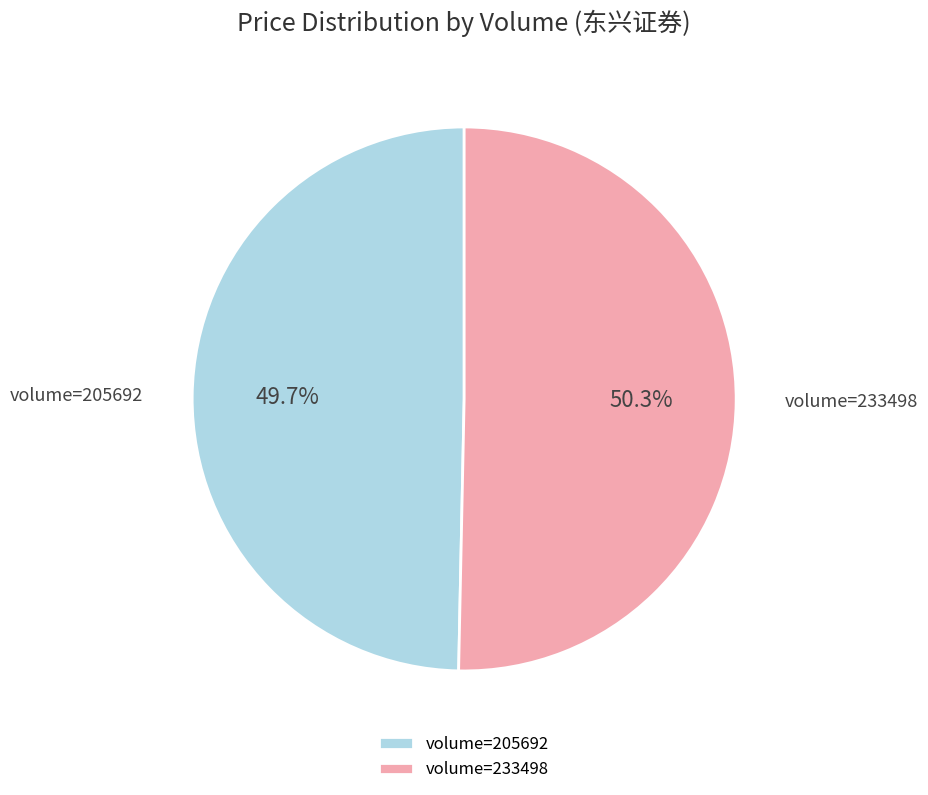

Which category has the biggest portion of the pie?

volume=233498